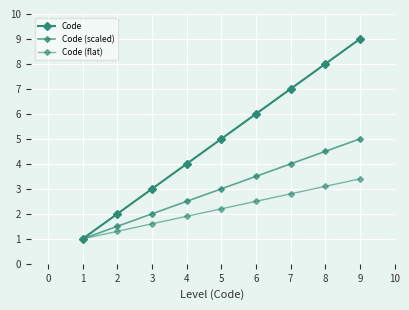

Does the chart display data point markers on the line(s)?

Yes